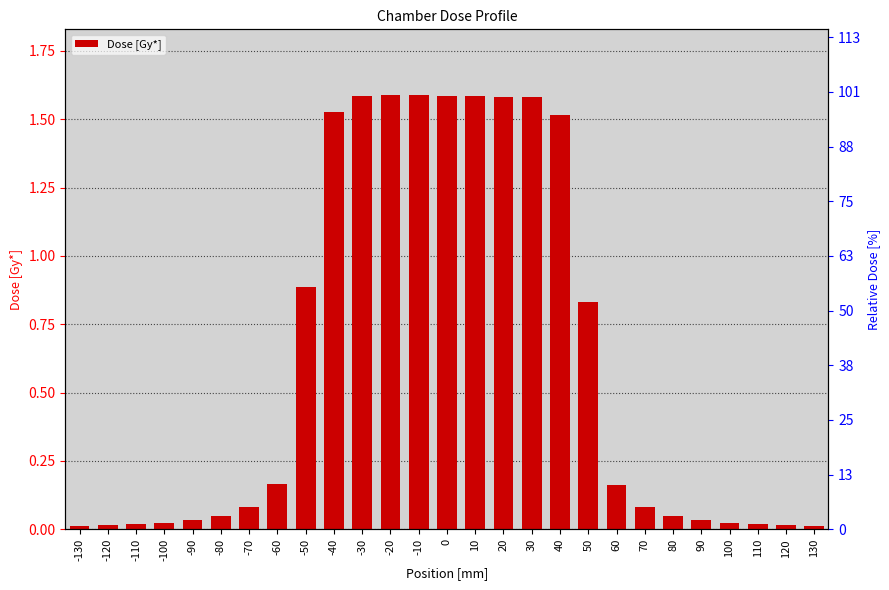

List the labels in order of value, largest first.

-20, -10, -30, 10, 0, 20, 30, -40, 40, -50, 50, -60, 60, -70, 70, -80, 80, -90, 90, 100, -100, 110, -110, 120, -120, 130, -130